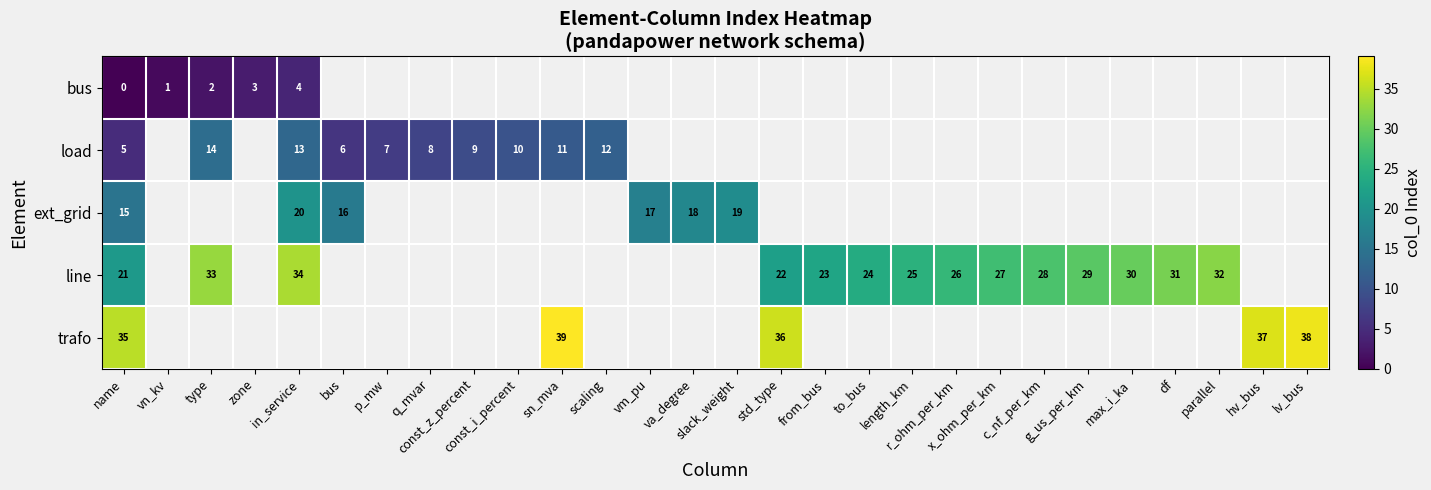

List the series in order of their overall mean, lowest first.

bus, load, ext_grid, line, trafo